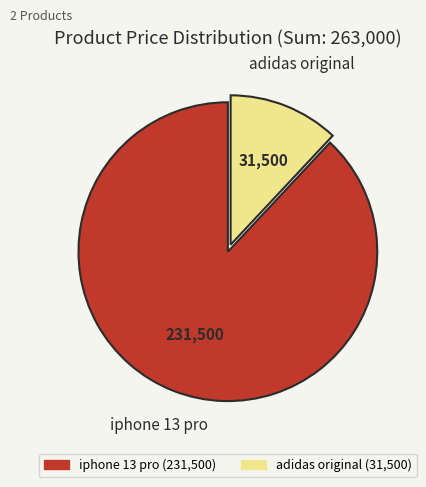

Does iphone 13 pro represent more than half of the total?

Yes